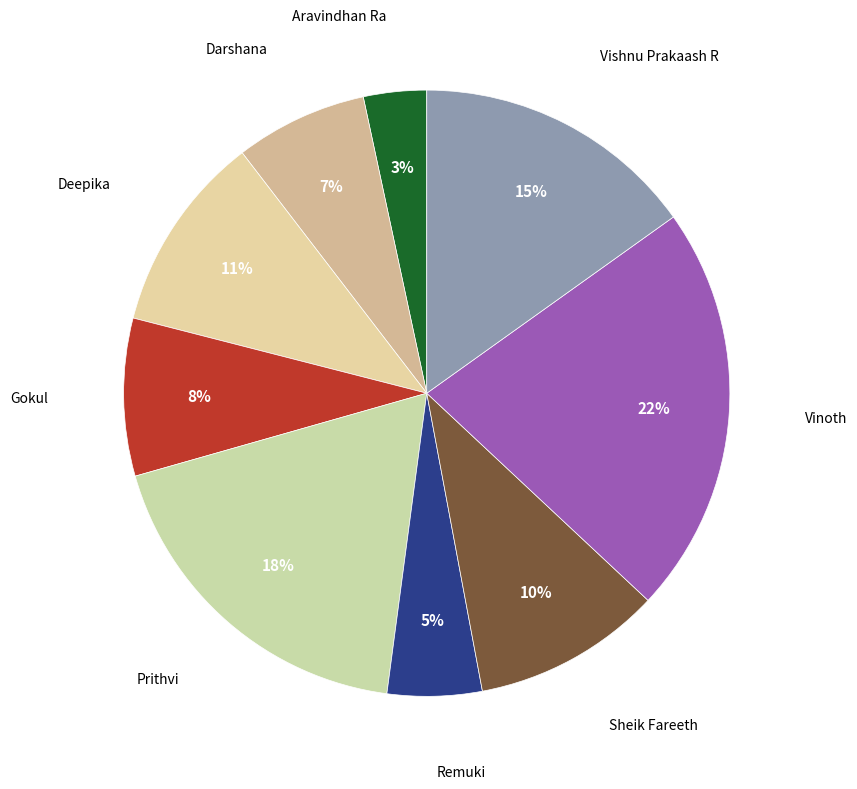

Do Darshana and Deepika together represent more than half of the pie?

No